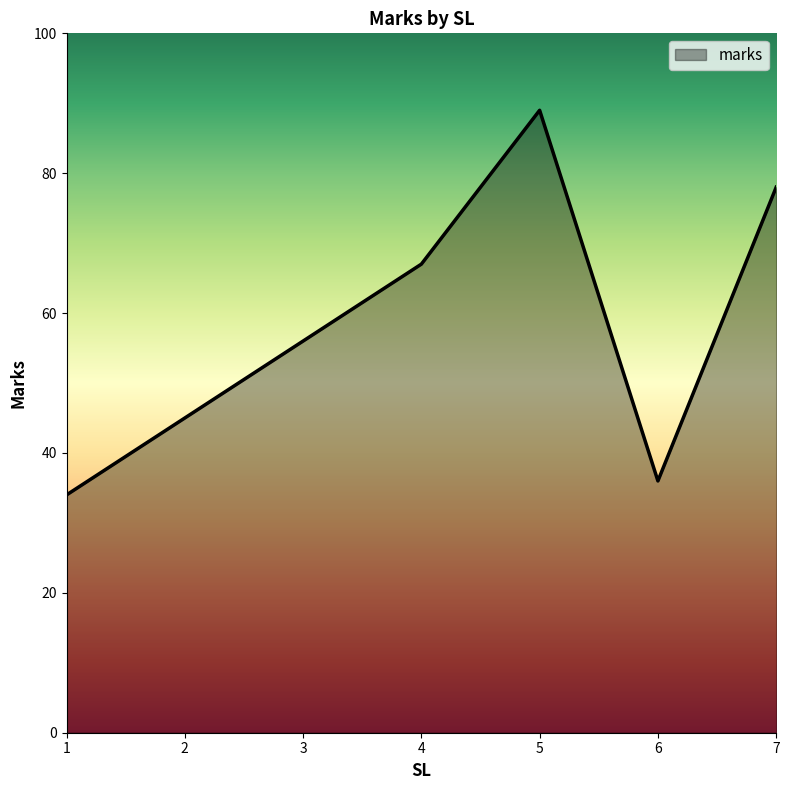

What is the minimum value shown in the chart?

34